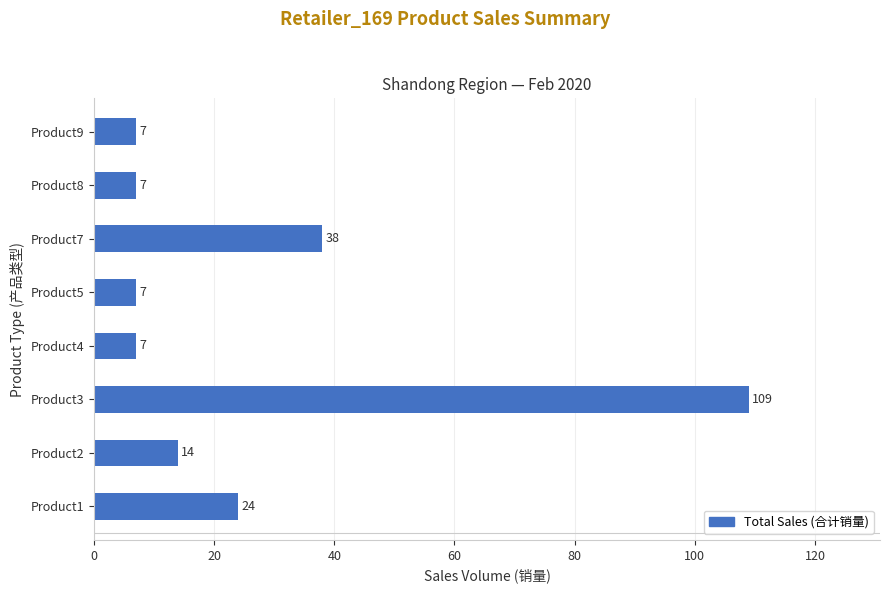

Does the chart contain any negative values?

No